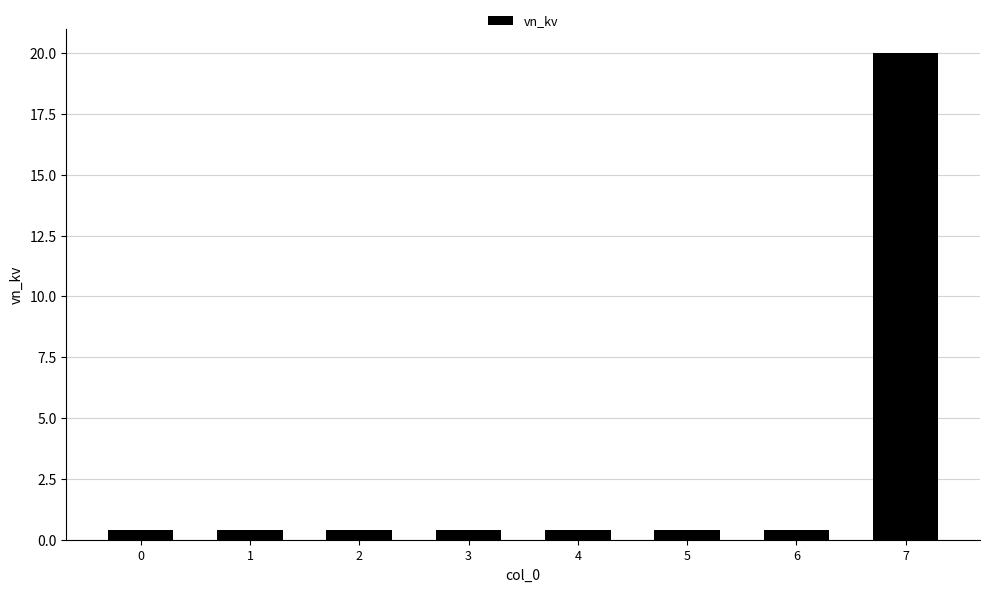

What is the minimum value shown in the chart?

0.4